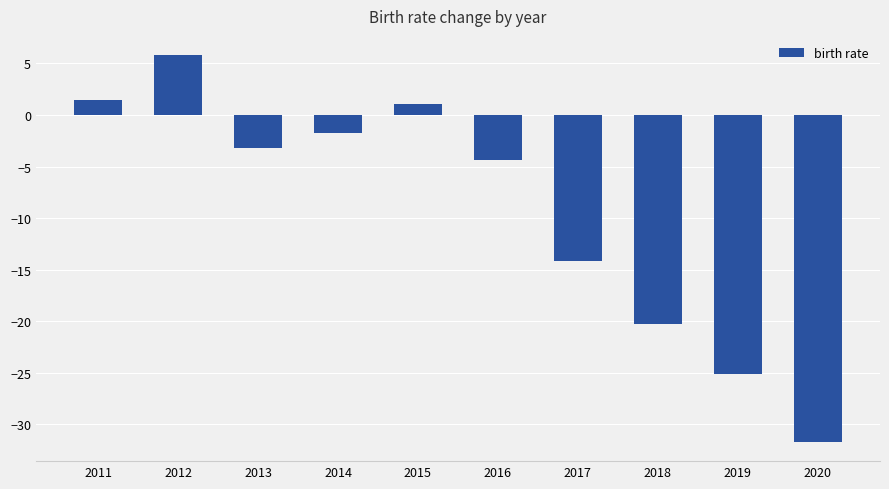

What is the sum of the values at 2015 and 2017?

-13.1